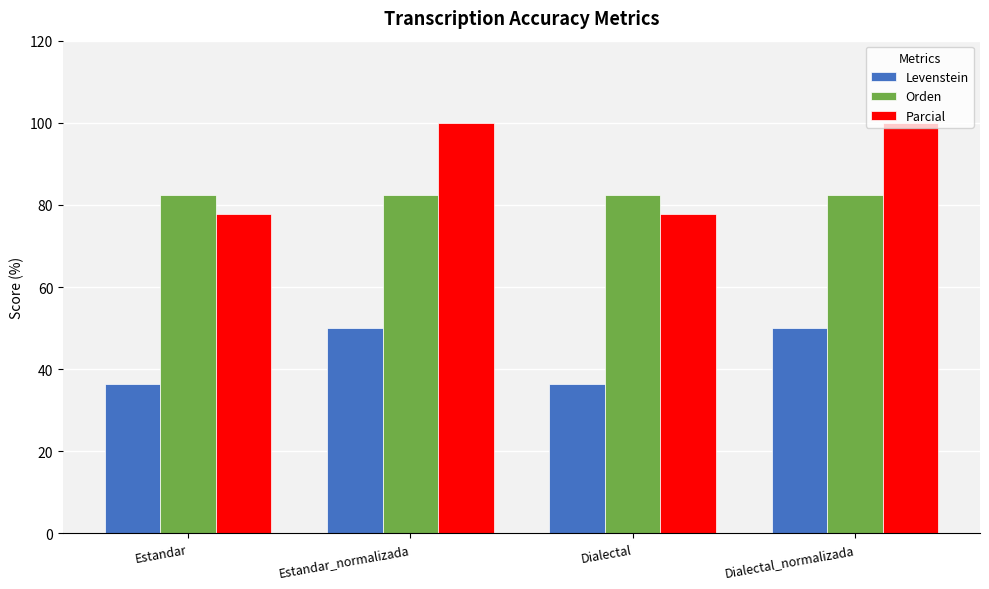

Which series has the largest total across all categories?

Parcial